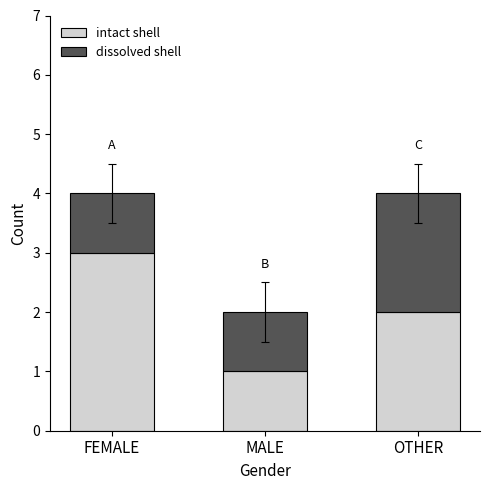

What is the maximum value for intact shell?

3